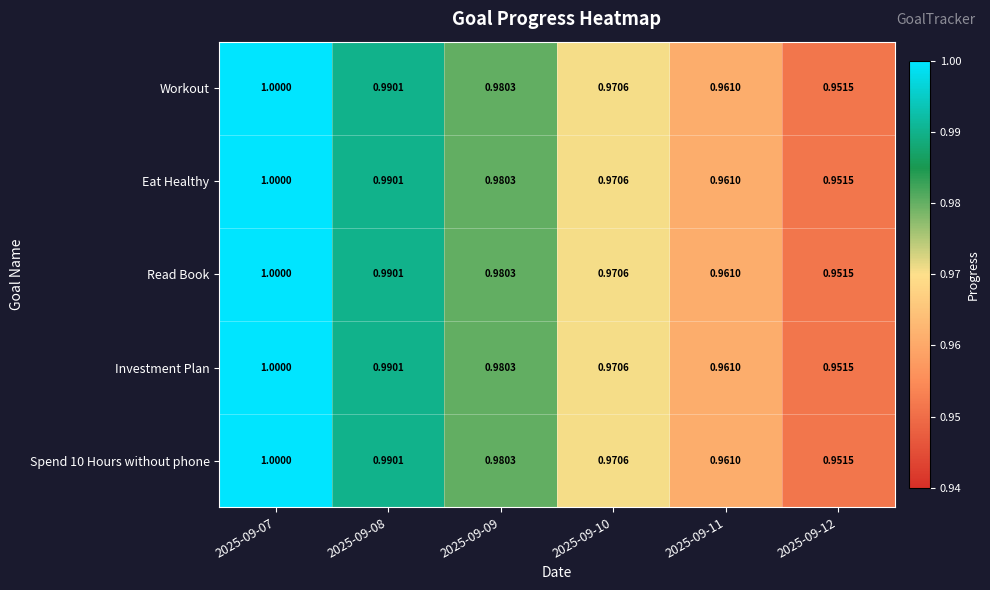

At which category is the sum across all series the highest?

2025-09-07